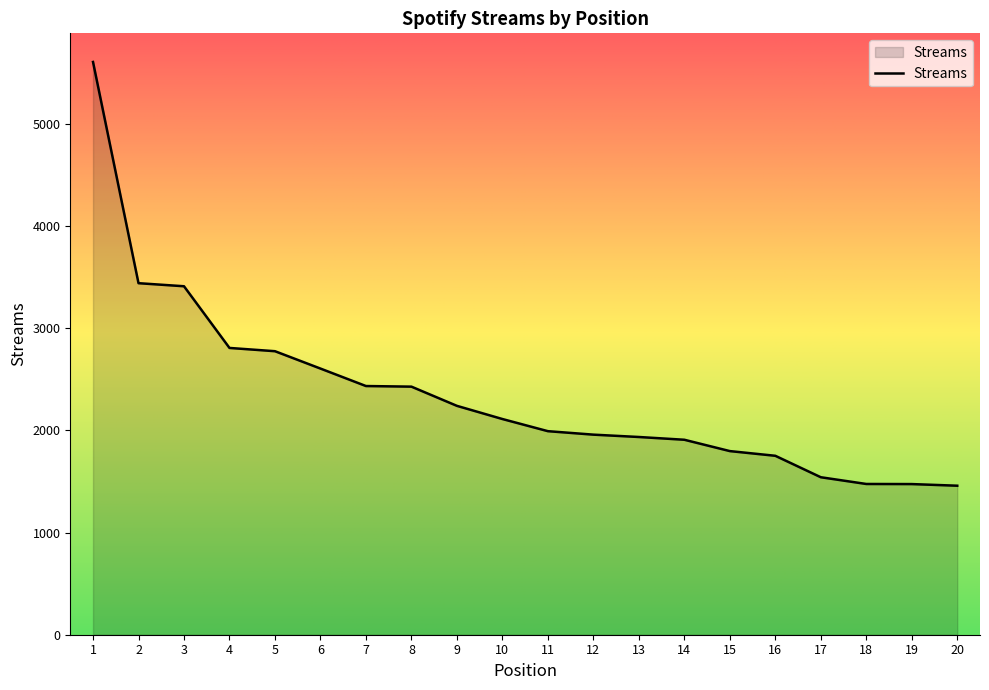

Where does the data first go above 2112?

1